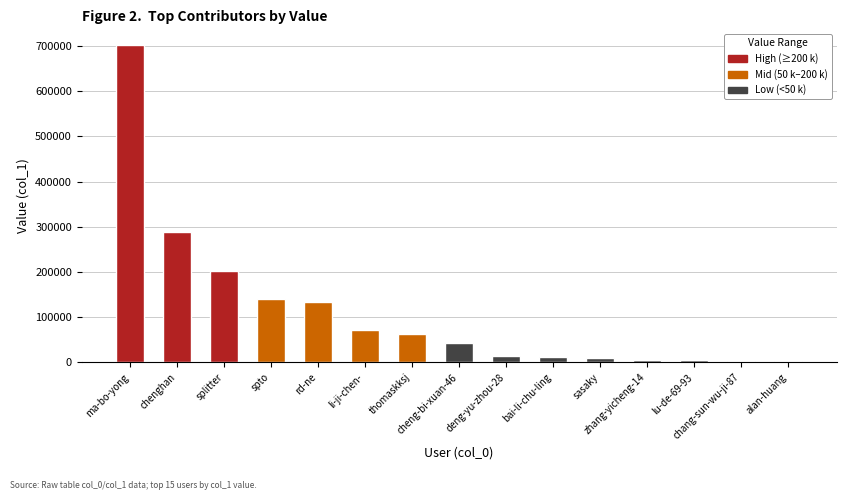

What is the greatest value displayed?

701612